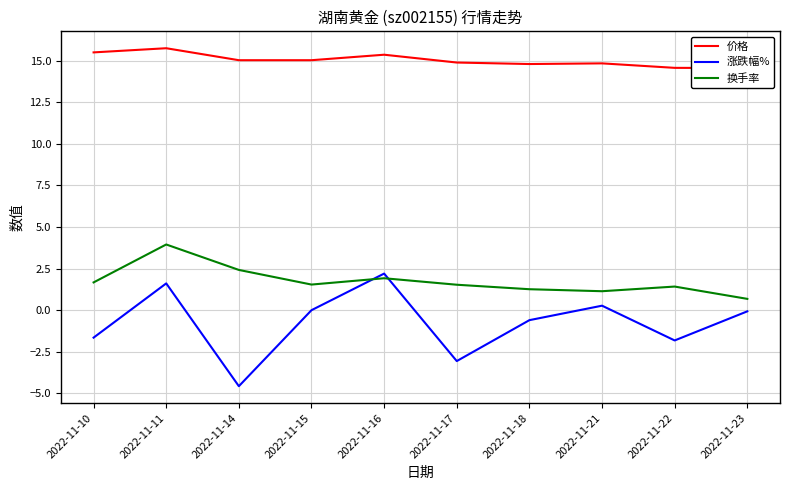

What is the value of the 涨跌幅% point at the 6th from the left?

-3.1